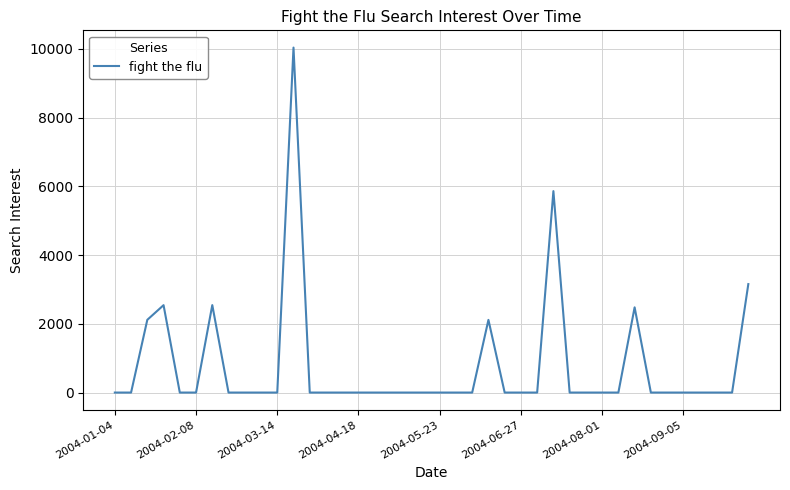

What is the greatest value displayed?

10033.6